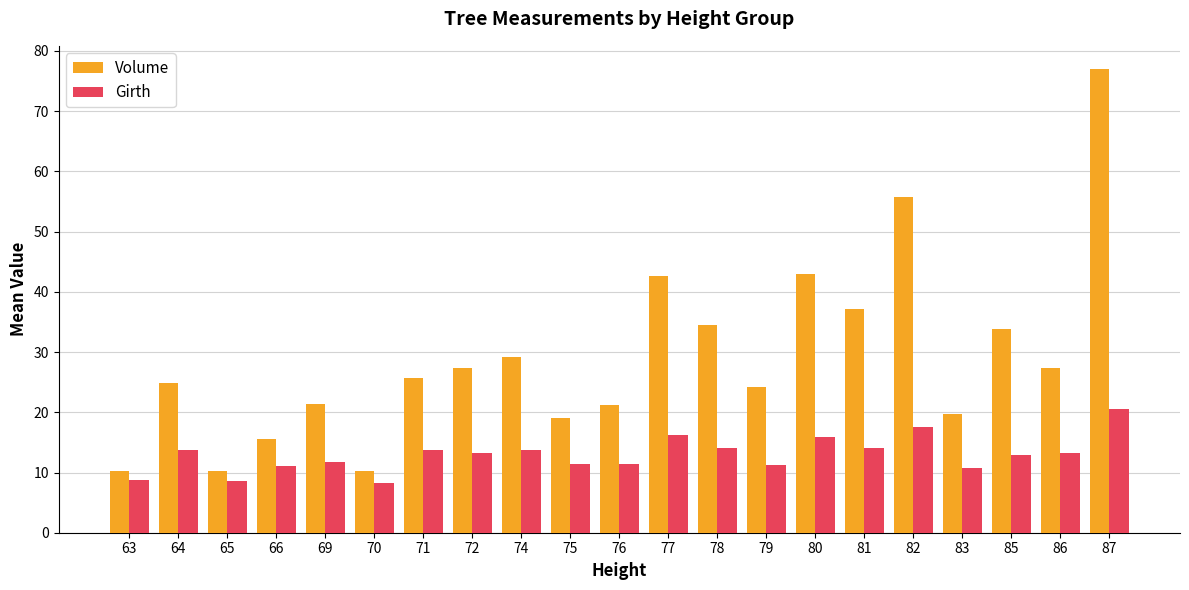

What is the total value across all series at 77?

58.9